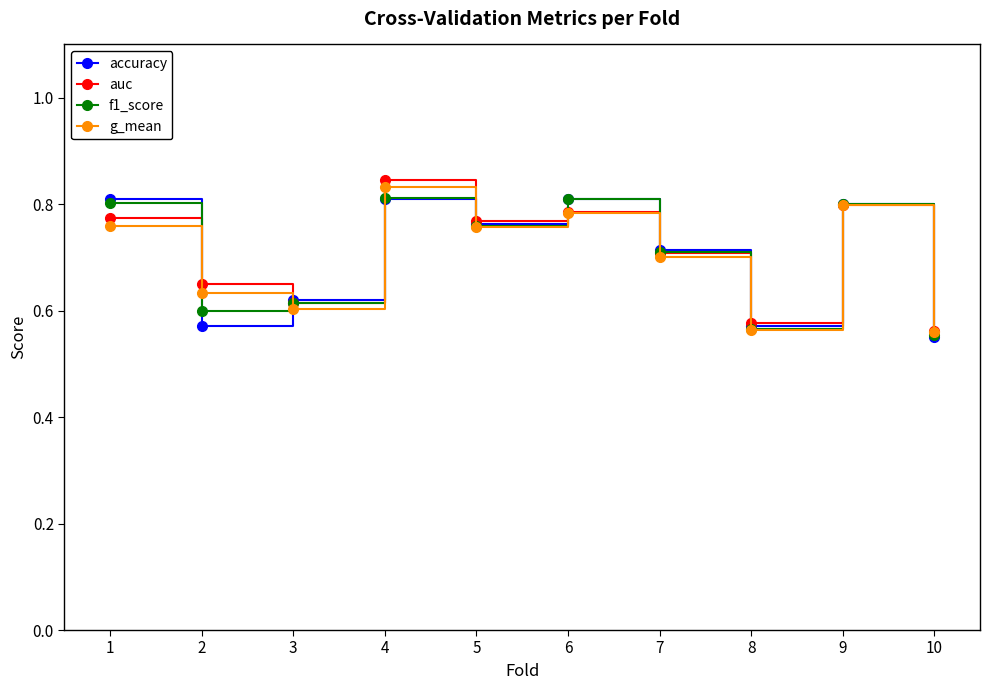

At which label does g_mean reach its peak?

4